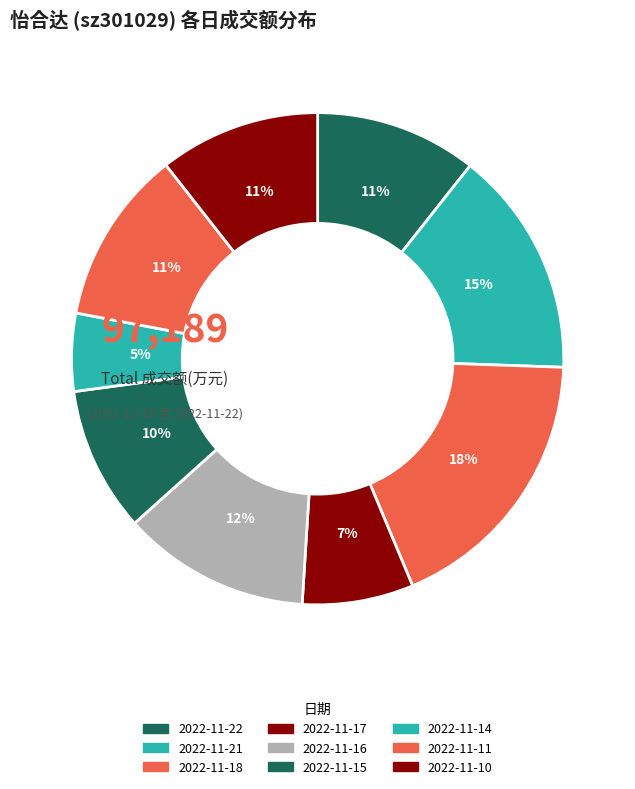

How many segments does this pie chart have?

9